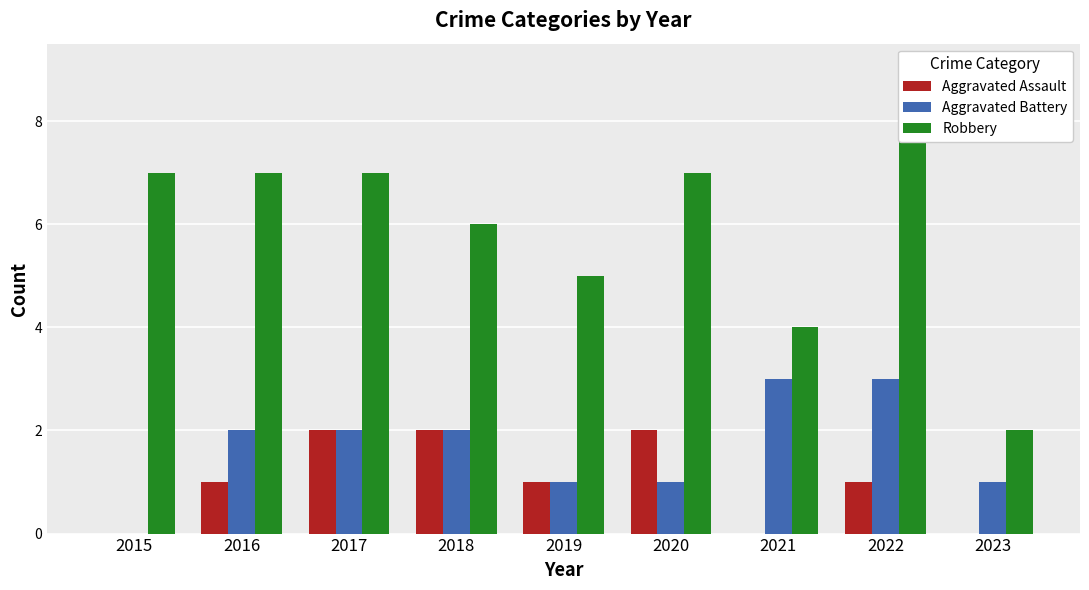

What are all the series names shown in the legend?

Aggravated Assault, Aggravated Battery, Robbery